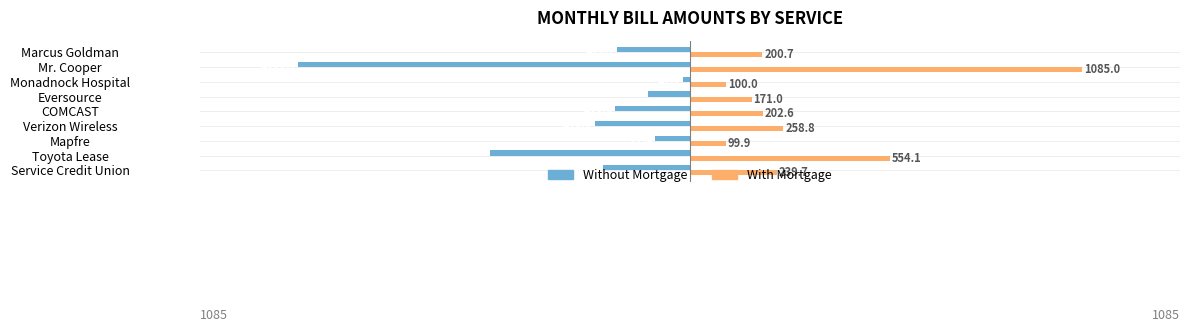

Which category has the lowest value across all series?

Mr. Cooper